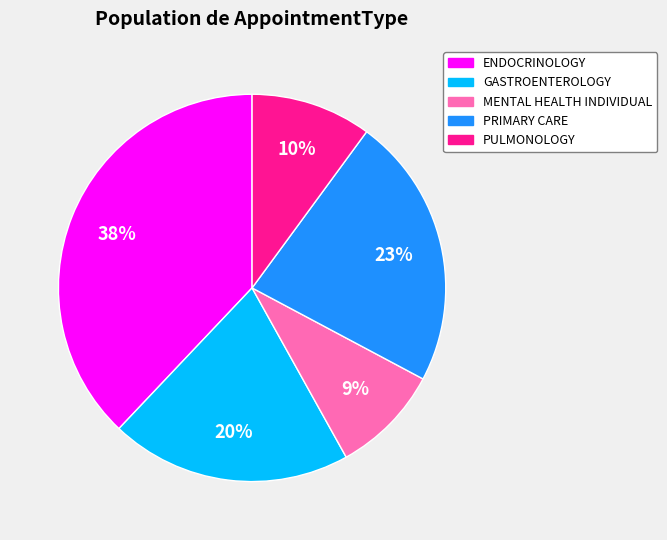

True or false: MENTAL HEALTH INDIVIDUAL accounts for 9% of the total.

True